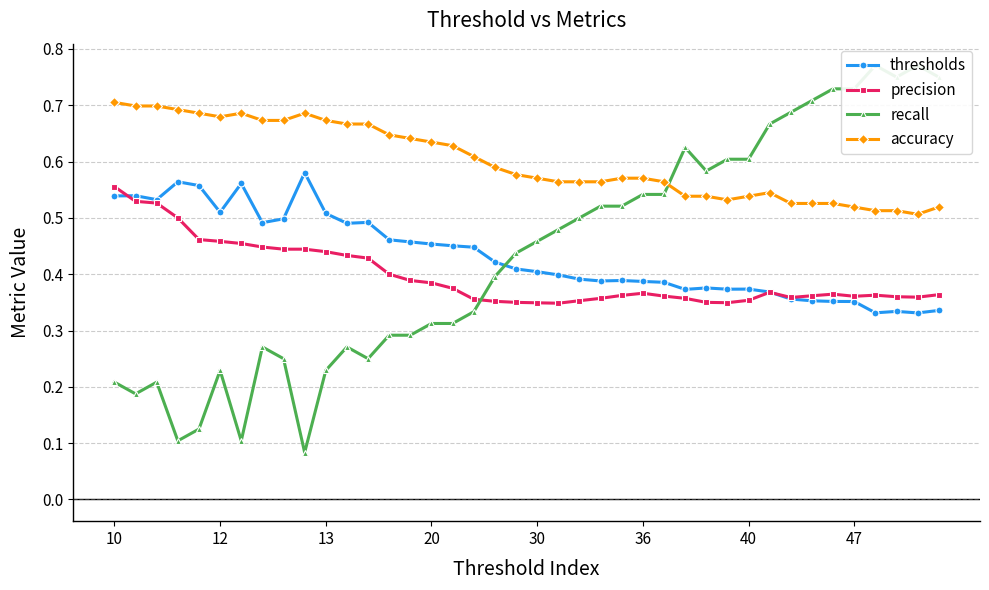

What is the difference between the second highest and second lowest values in the accuracy series?

0.2